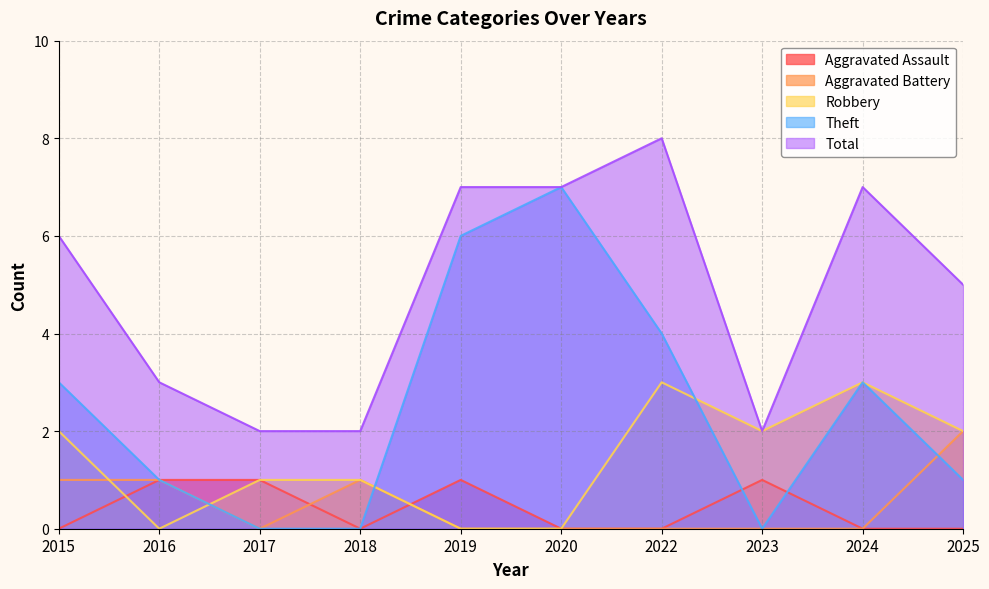

Between 2020 and 2019, which is larger?

2019